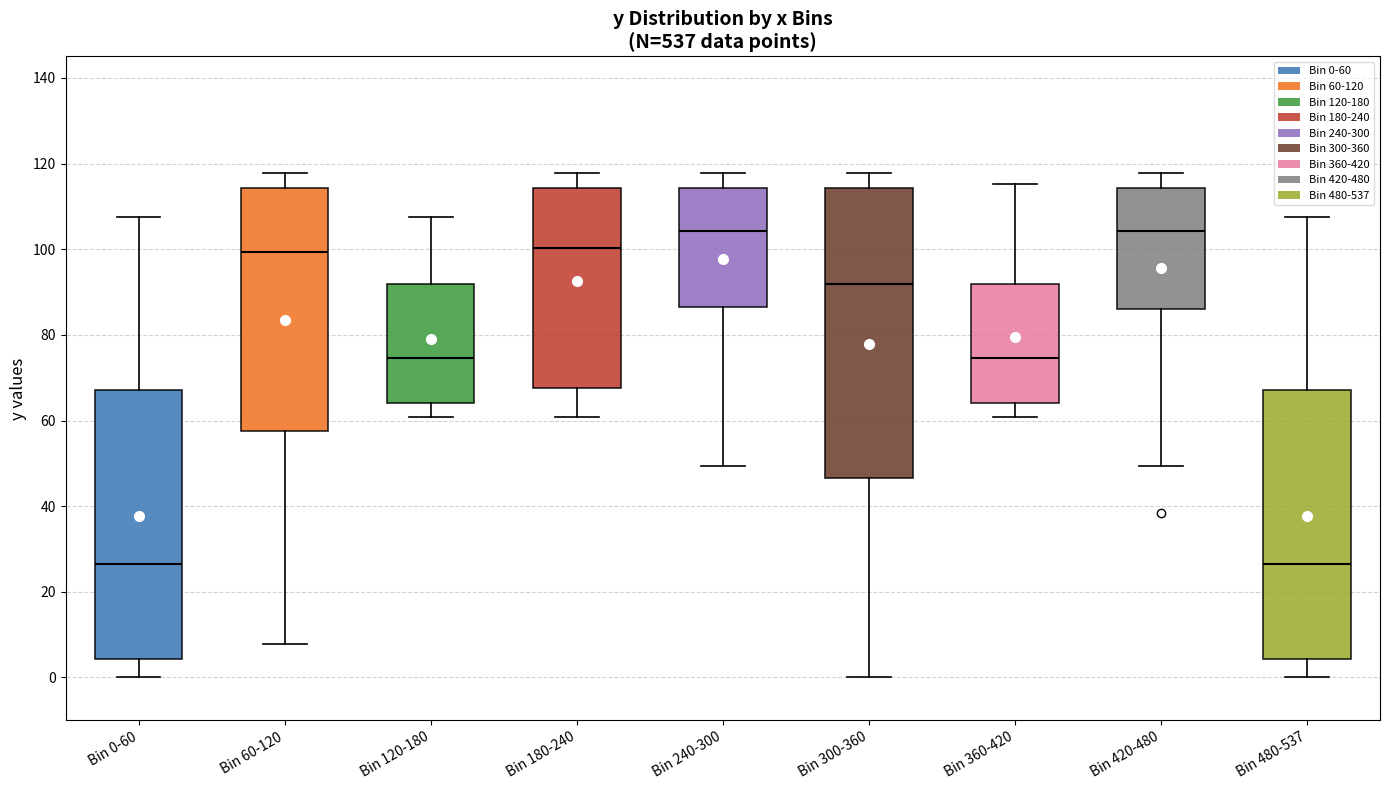

Comparing the boxes themselves (not the whiskers), which one is the tallest?

Bin 300-360